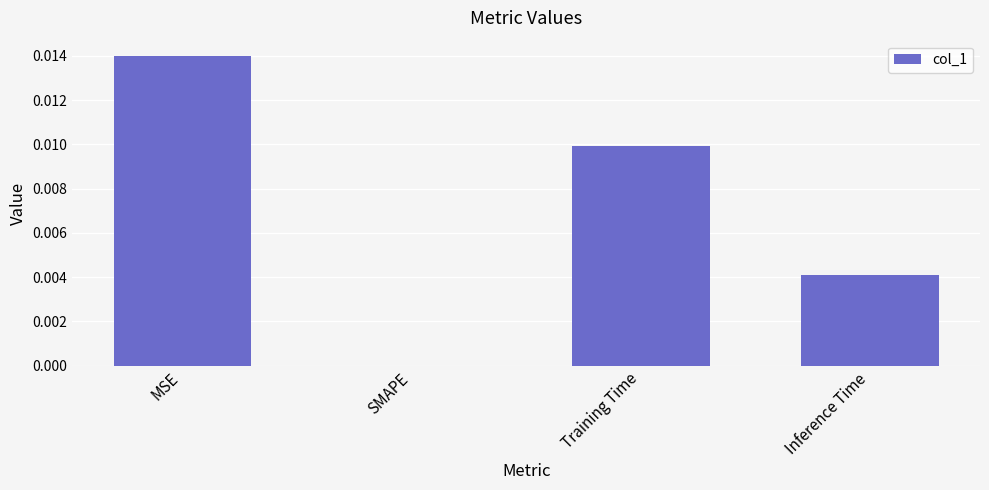

Where is the data nearest to the value 0?

SMAPE